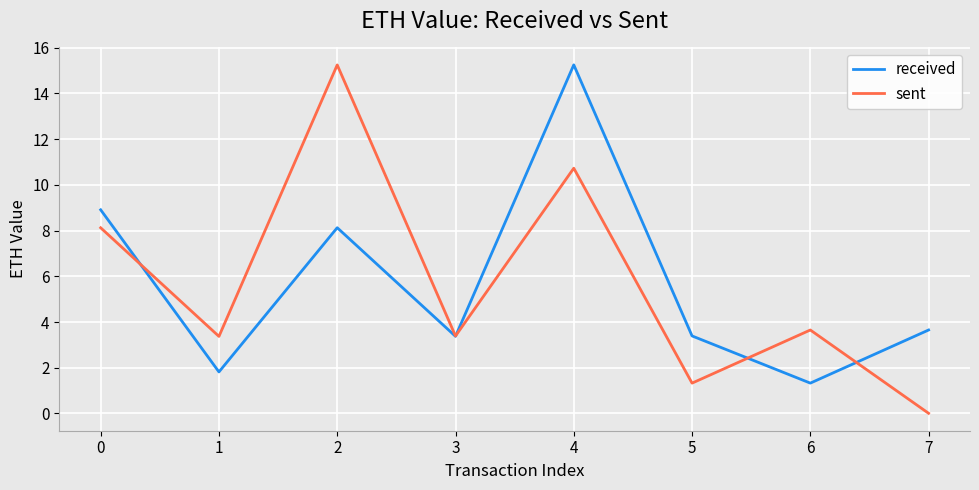

What is the difference between the highest and lowest values at 0?

0.8